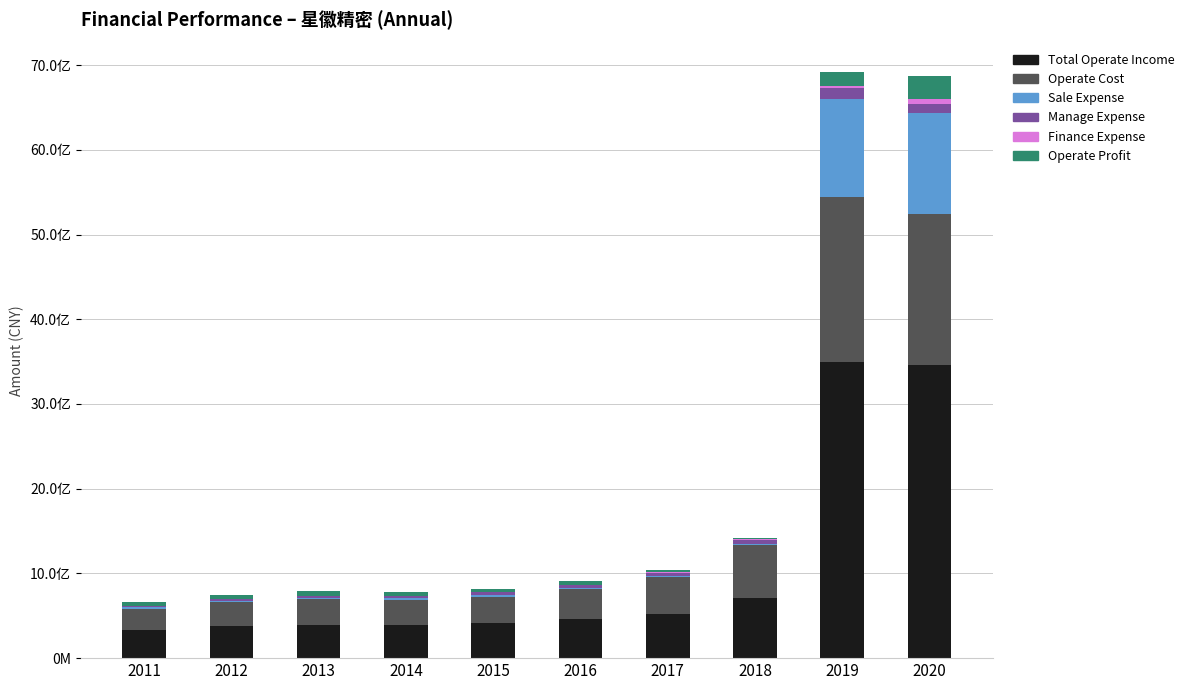

True or false: SALE_EXPENSE has a value of 15108731.3 at 2018.

False